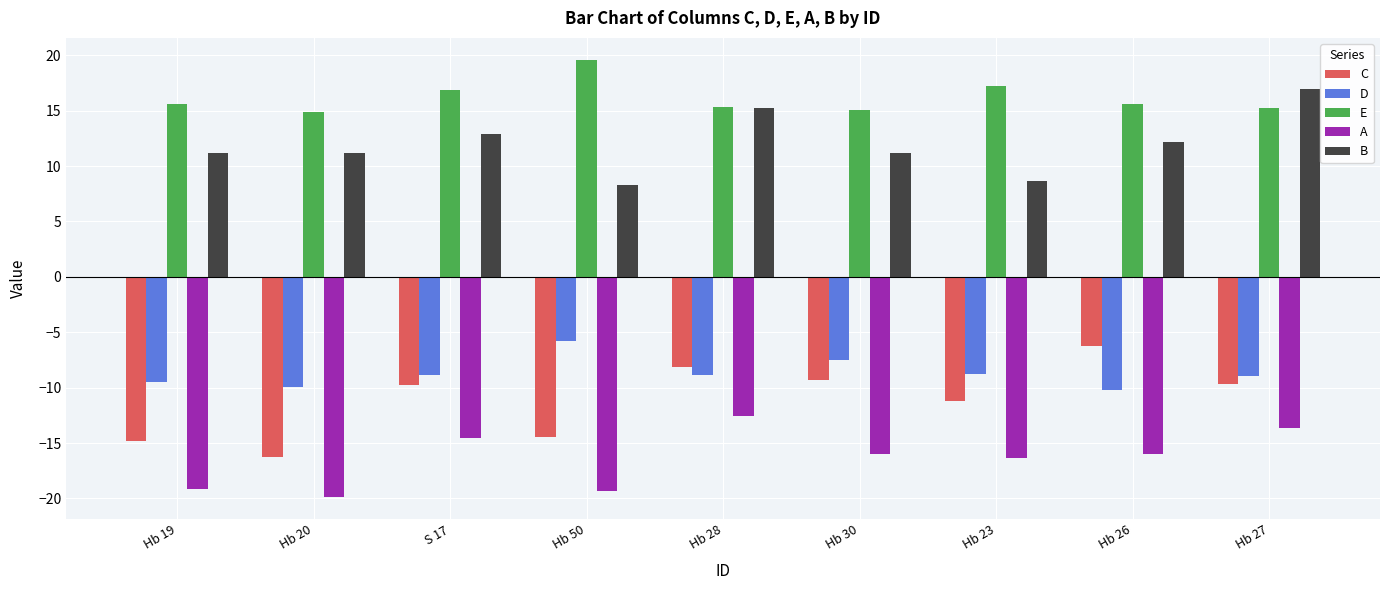

Count the number of categories in the chart.

9